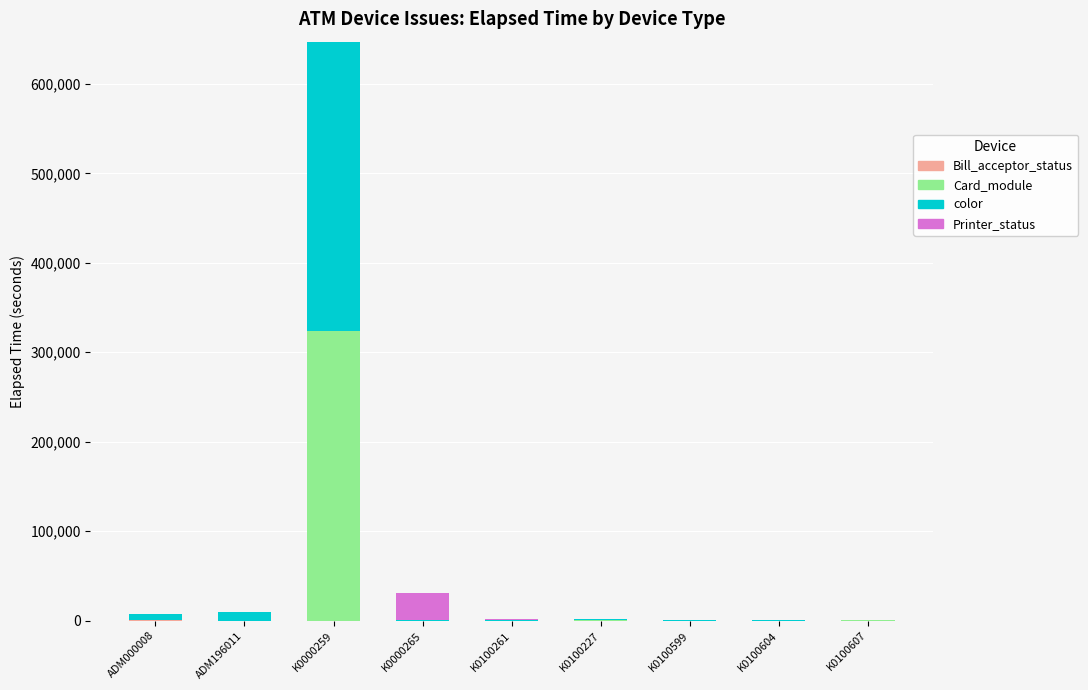

At which category is the sum across all series the highest?

K0000259